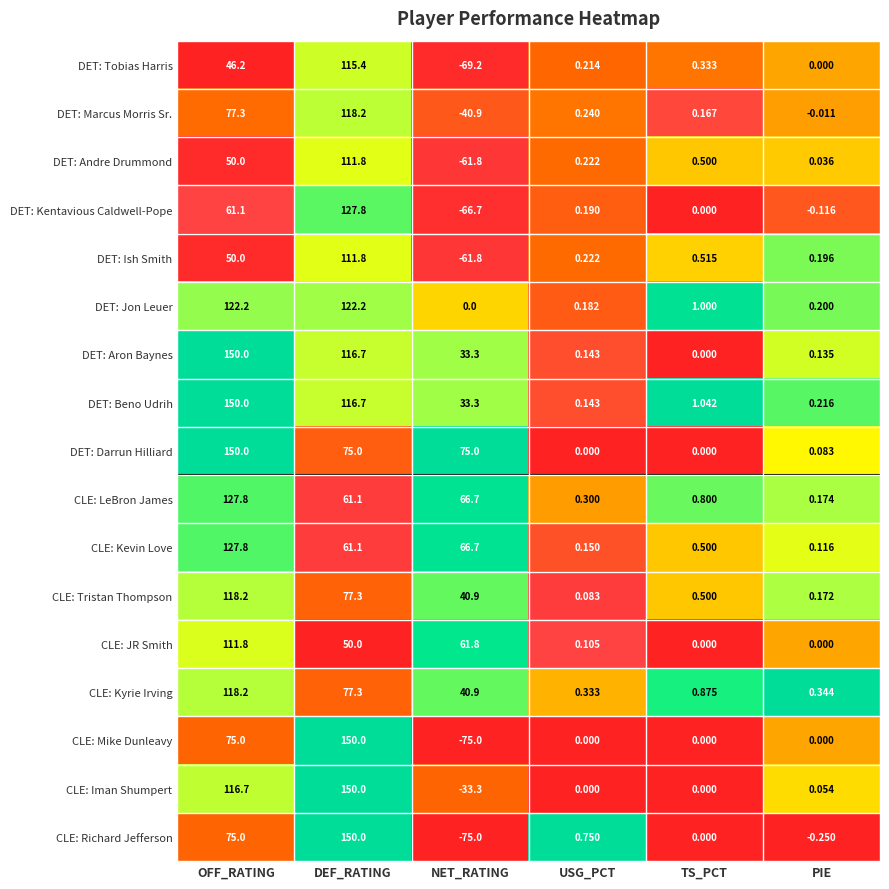

Where is CLE: Tristan Thompson nearest to the value 59?

NET_RATING